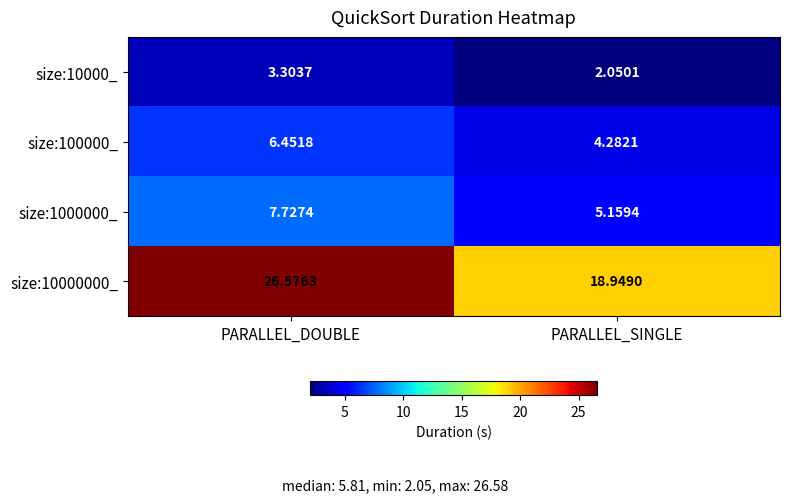

Rank the series by their maximum value, from highest to lowest.

size:10000000_, size:1000000_, size:100000_, size:10000_